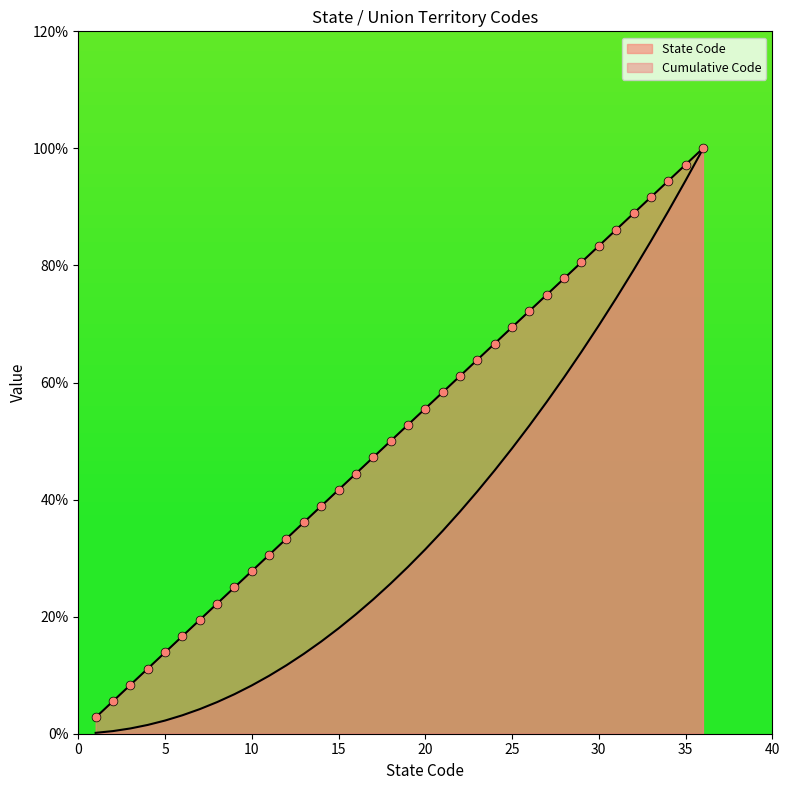

Which series has the widest spread of Y values?

Cumulative Code